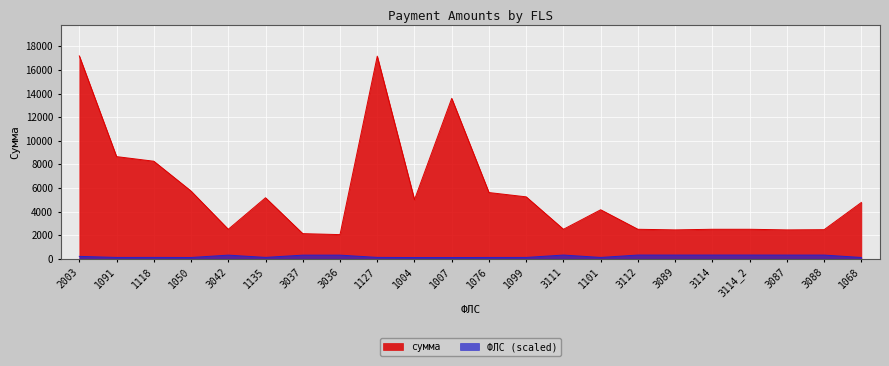

Which series has the widest spread of values?

сумма